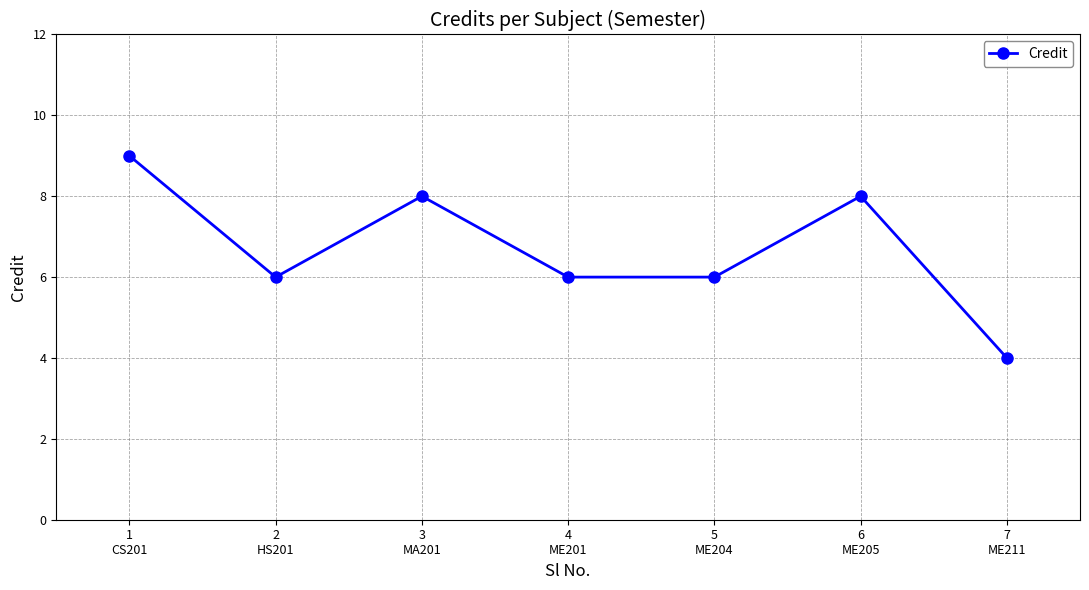

Does the chart display data point markers on the line(s)?

Yes